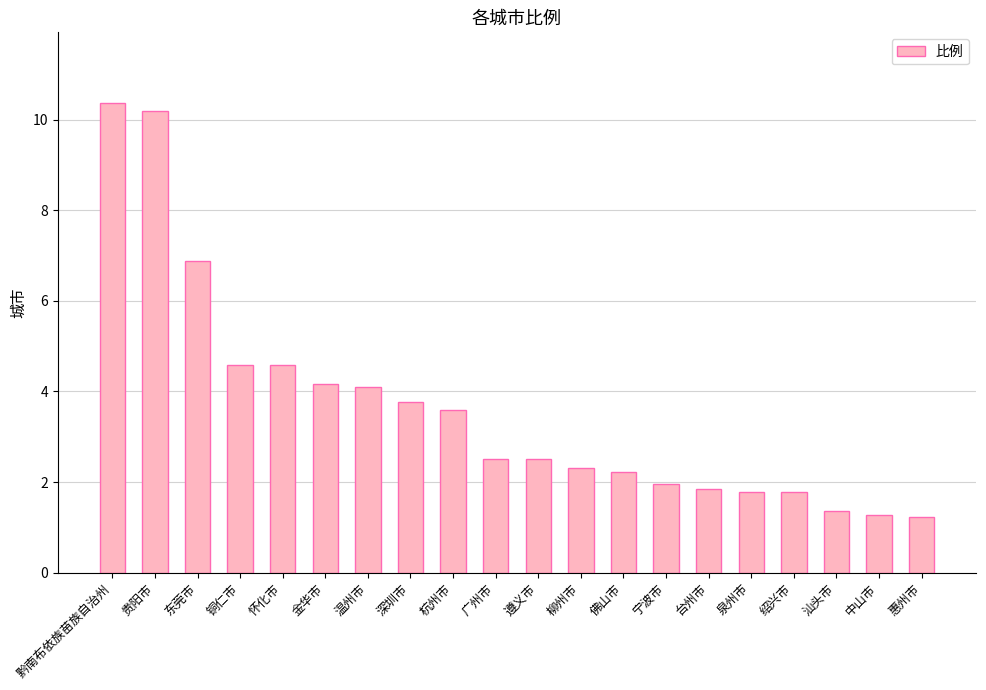

What is the value of the 15th bar from the left?

1.9